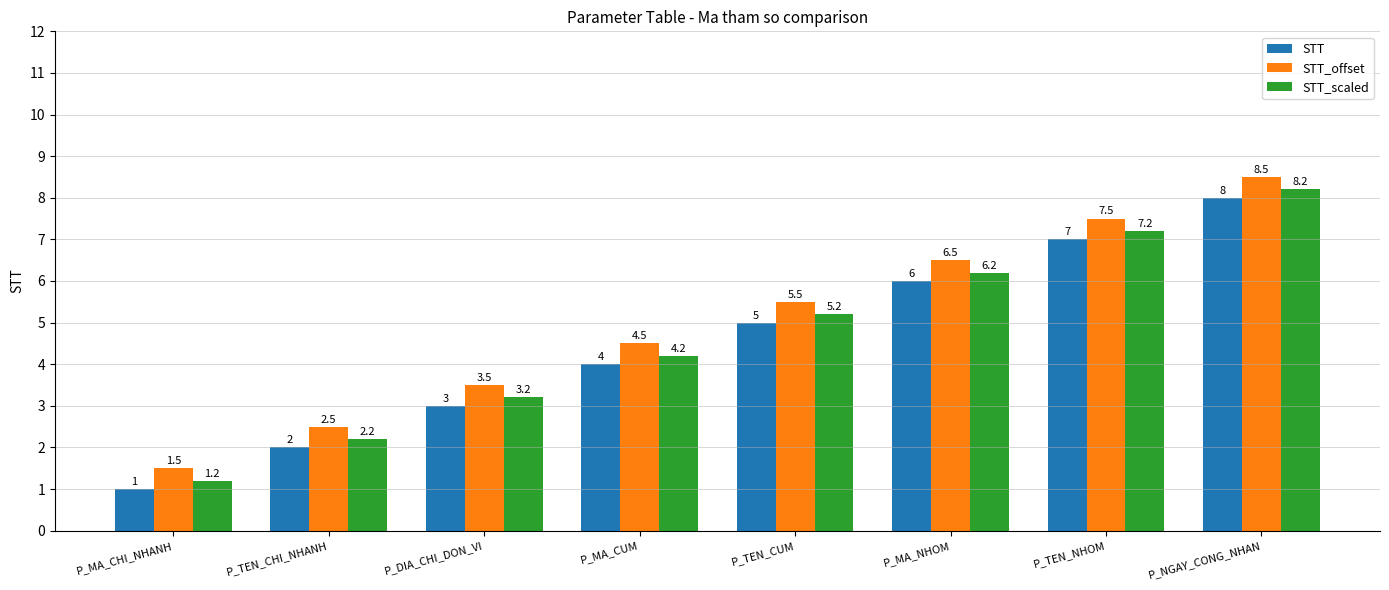

List the labels in order of STT_scaled value, smallest first.

P_MA_CHI_NHANH, P_TEN_CHI_NHANH, P_DIA_CHI_DON_VI, P_MA_CUM, P_TEN_CUM, P_MA_NHOM, P_TEN_NHOM, P_NGAY_CONG_NHAN